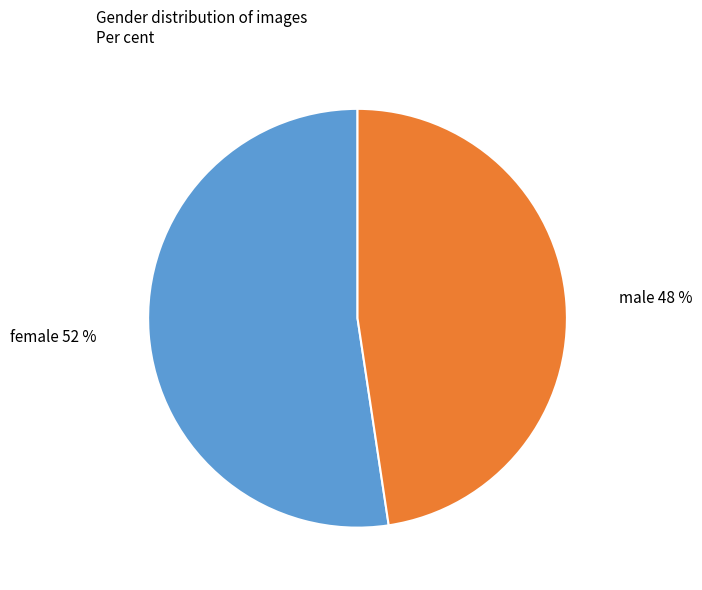

Which has a higher value, male or female?

female